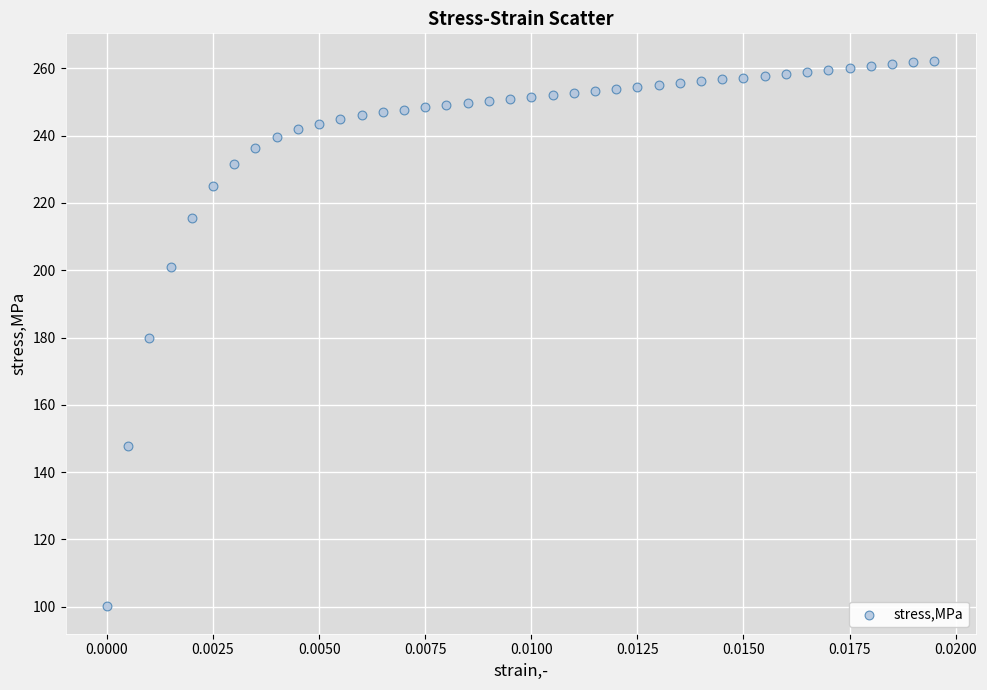

What is the range of Y values (max minus min)?

162.3